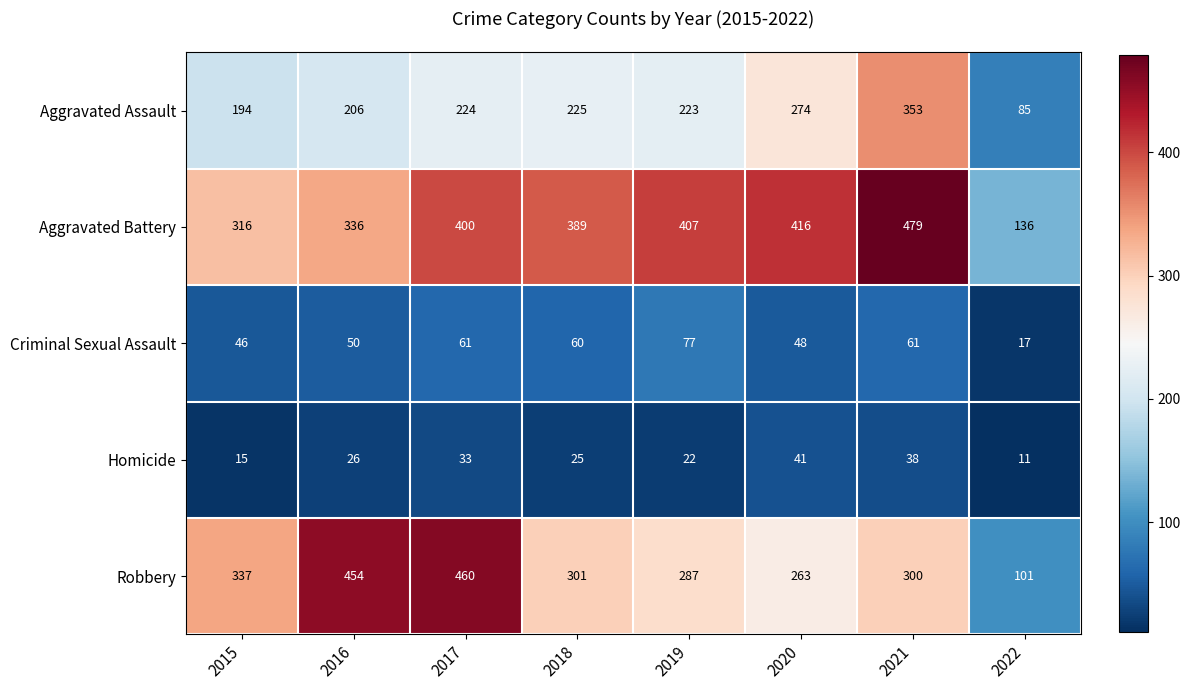

Which label corresponds to the largest value in the chart?

2021